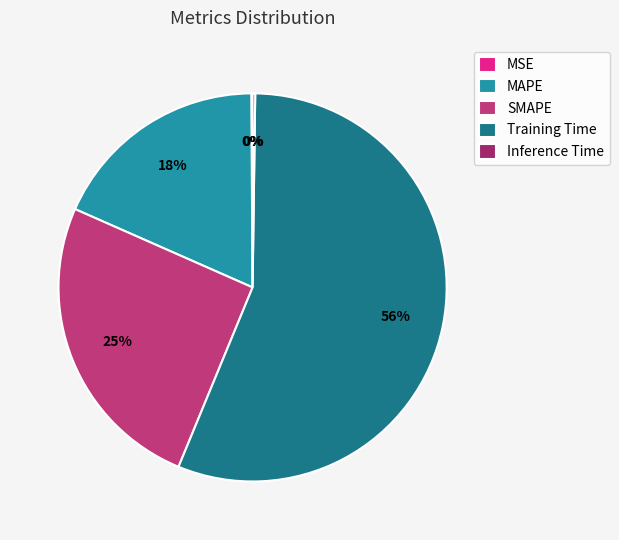

Which slice is the smallest?

MSE